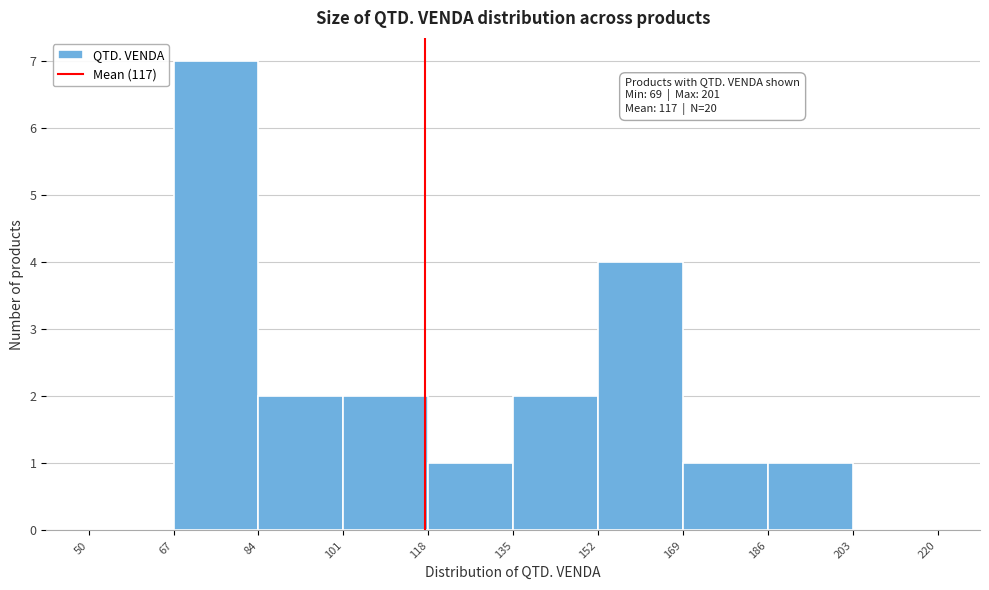

Over which range of the x-axis is the bar tallest?

67 to 84